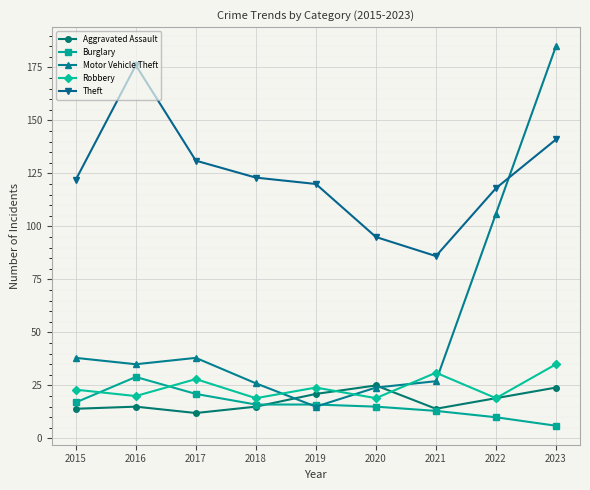

Is this an area chart (filled region under the line)?

No